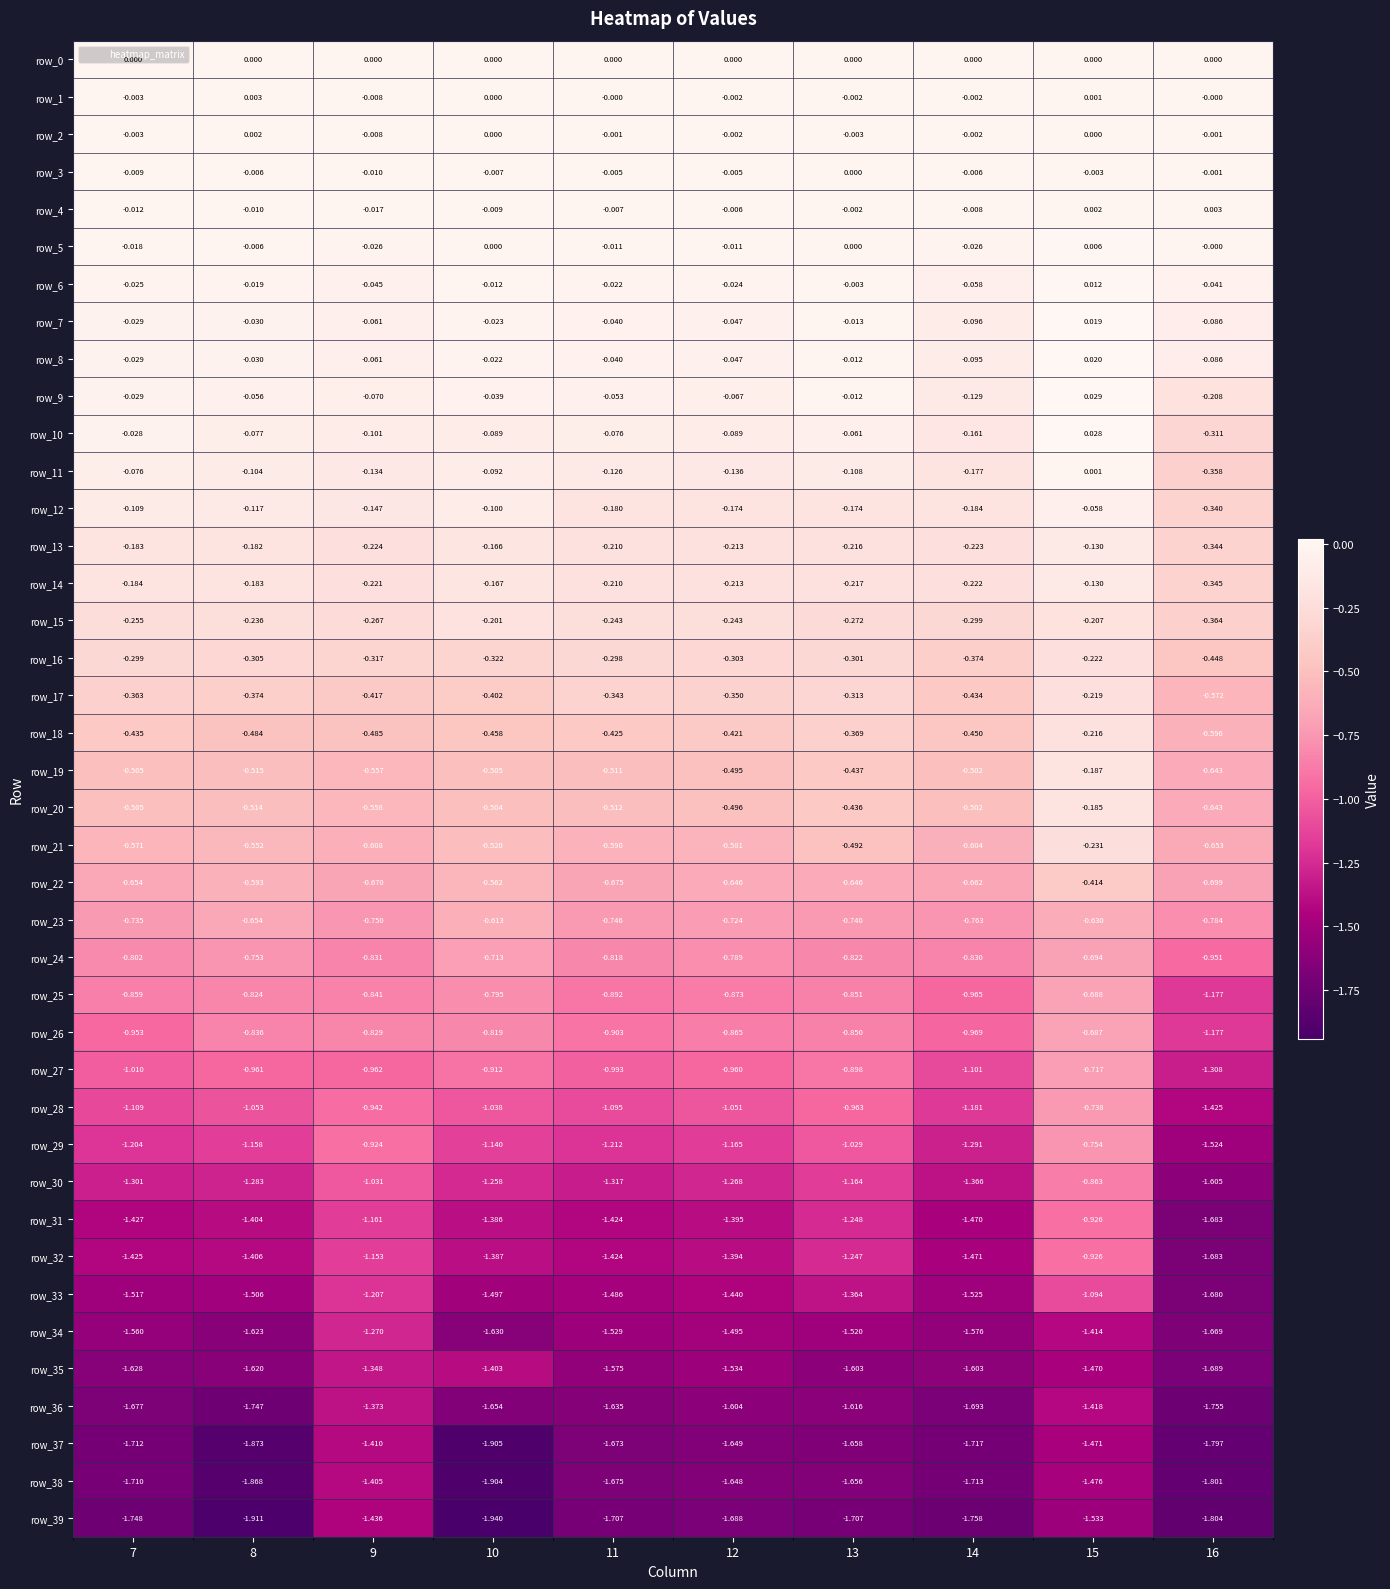

Is the value of row_24 at 10 greater than the value of row_33 at 14?

Yes